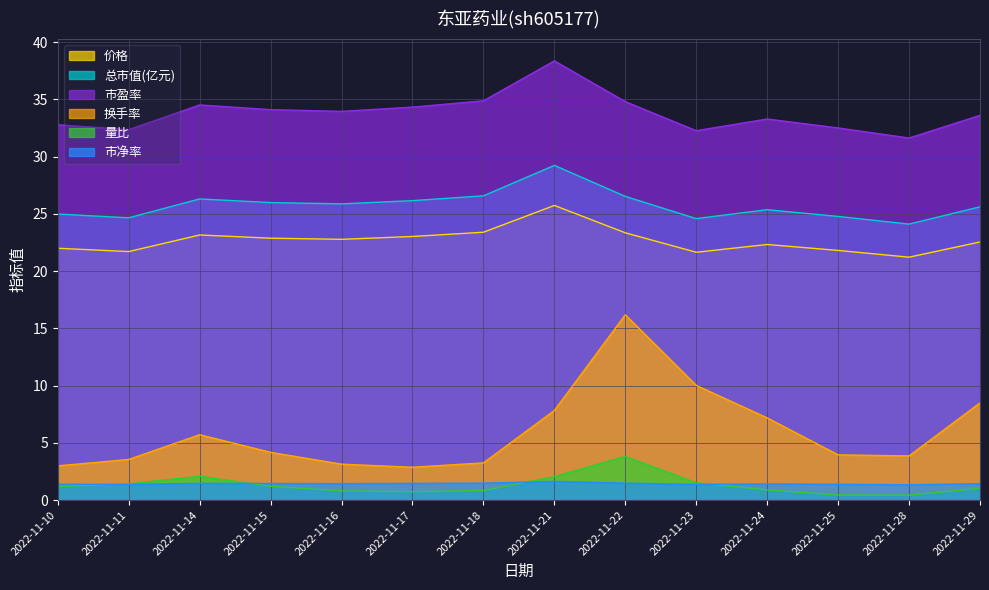

What is the maximum value shown in the chart?

38.4